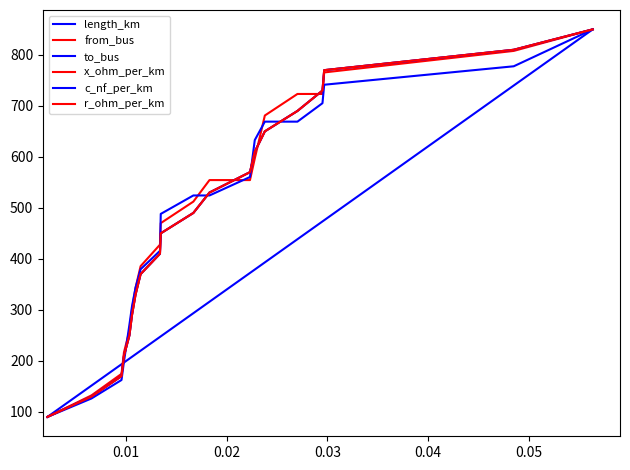

Does the chart have visible grid lines?

No